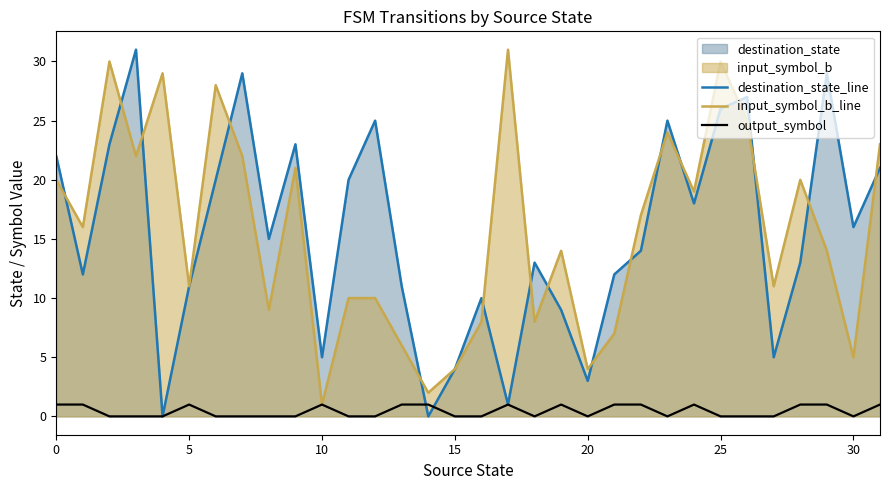

True or false: input_symbol_b_line and destination_state_line intersect in this chart.

True